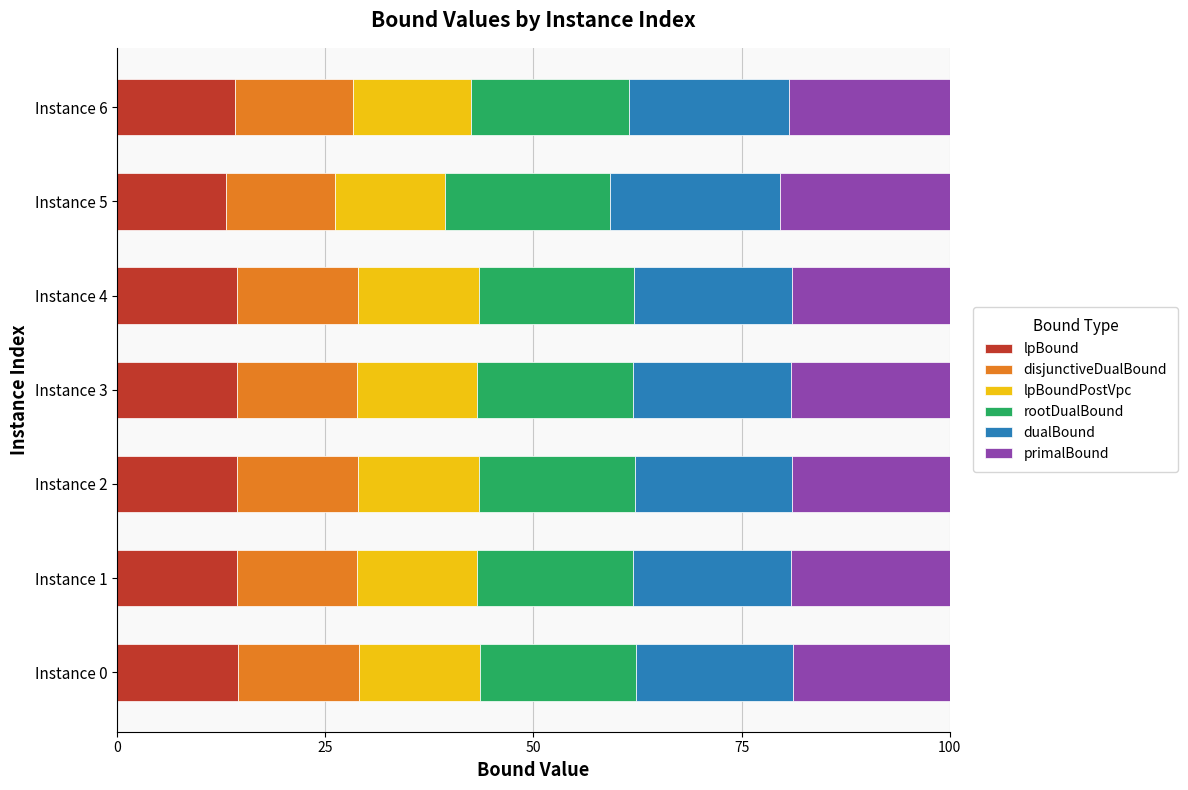

What is the sum of all lpBound values?

99.3